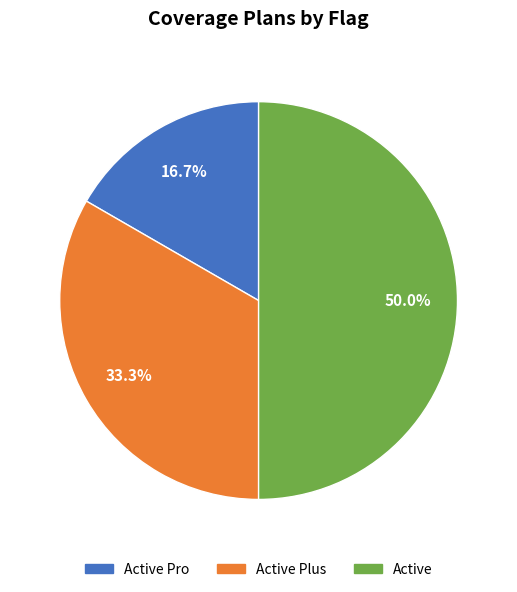

What is the largest slice in the pie chart?

Active